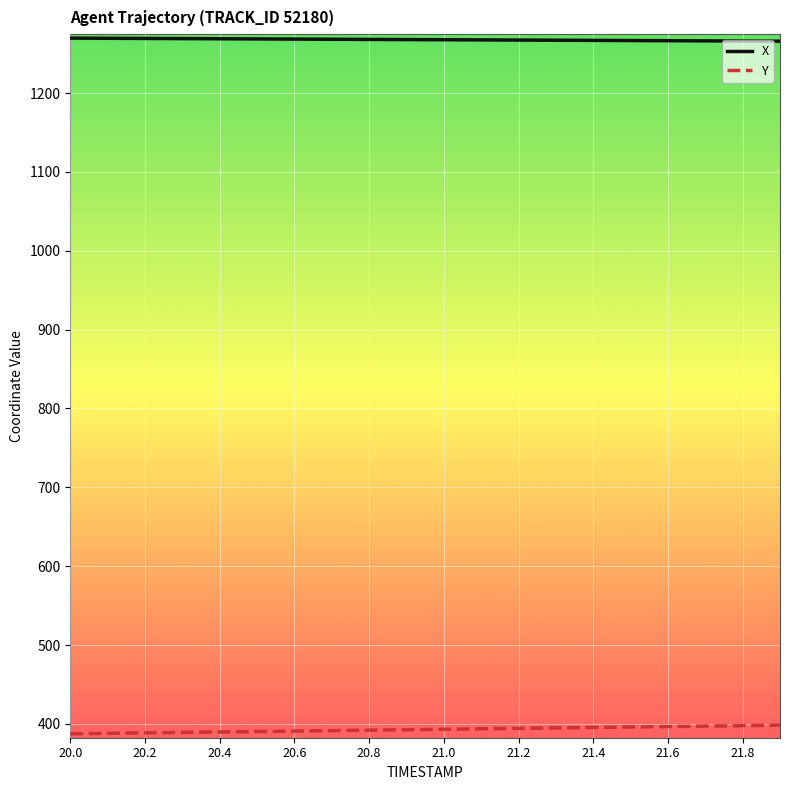

Rank the series by their maximum value, from highest to lowest.

X, Y